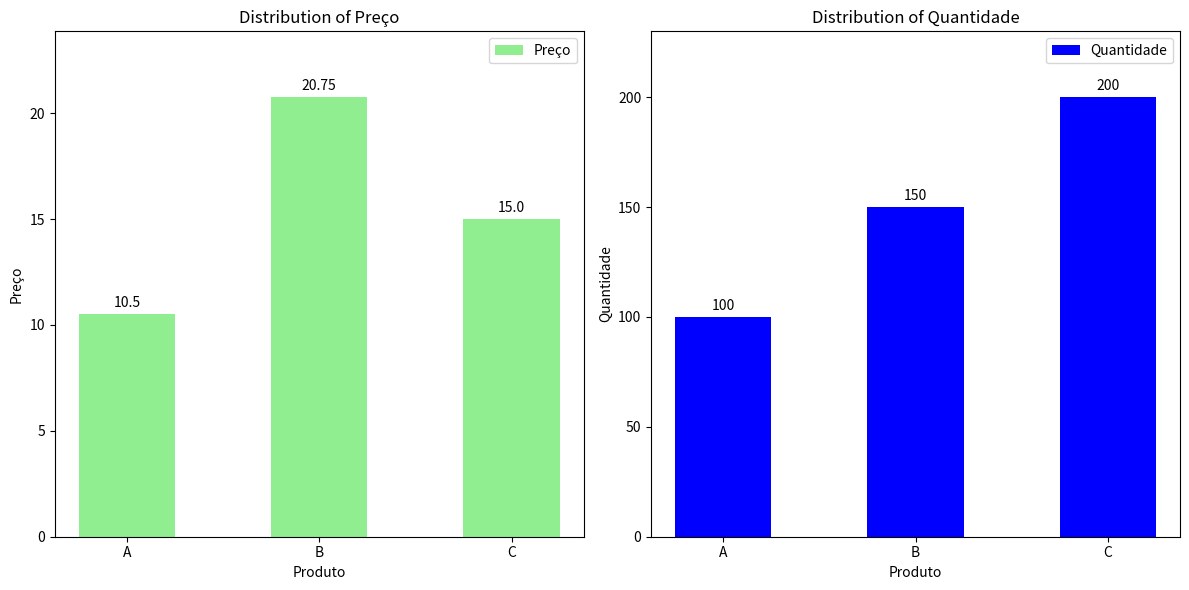

How many Quantidade values are between 100 and 200?

3